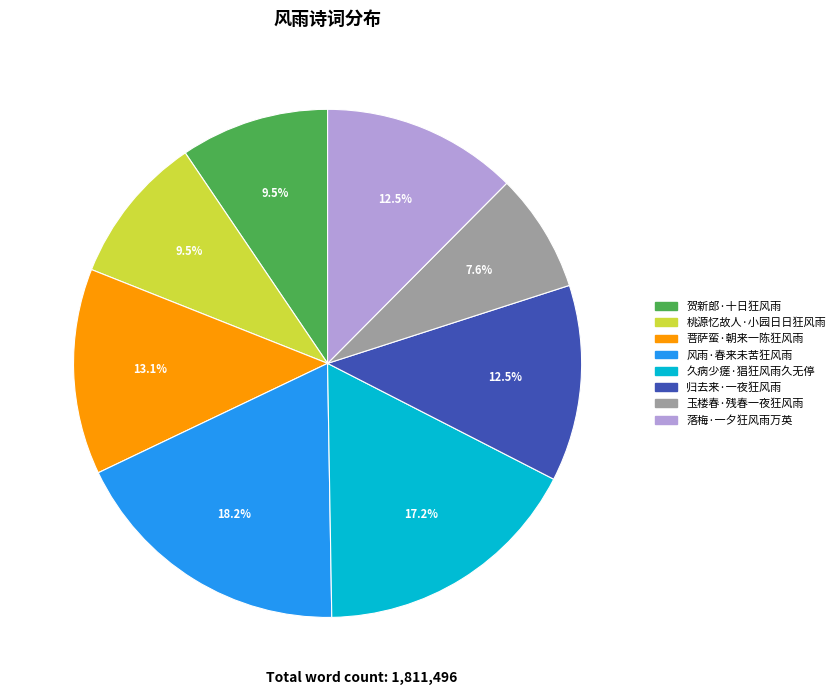

Approximately how many times larger is the value at 菩萨蛮·朝来一陈狂风雨 compared to 归去来·一夜狂风雨?

1.0